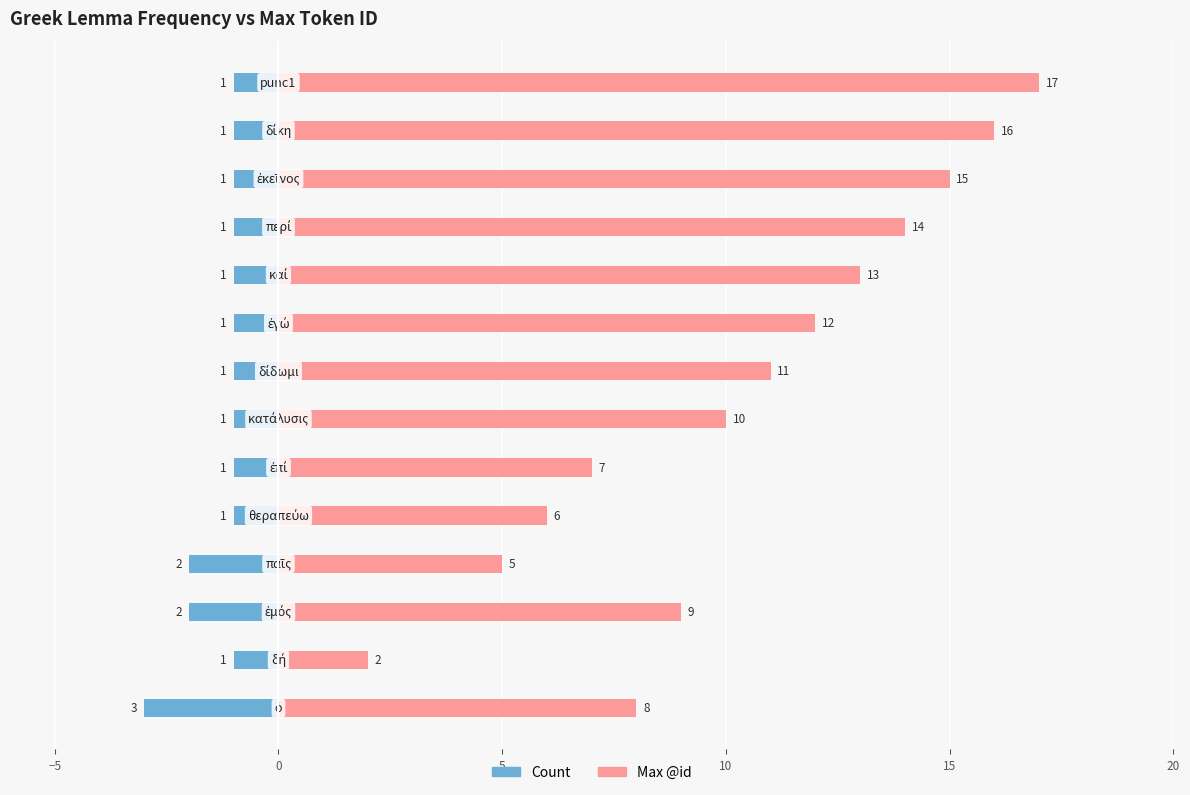

Are the bars horizontal?

Yes